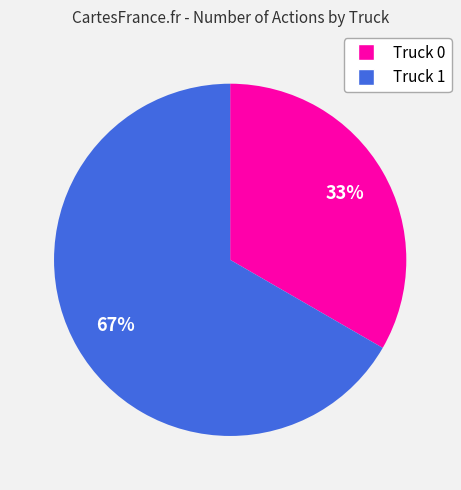

True or false: Truck 1 accounts for 67% of the total.

True